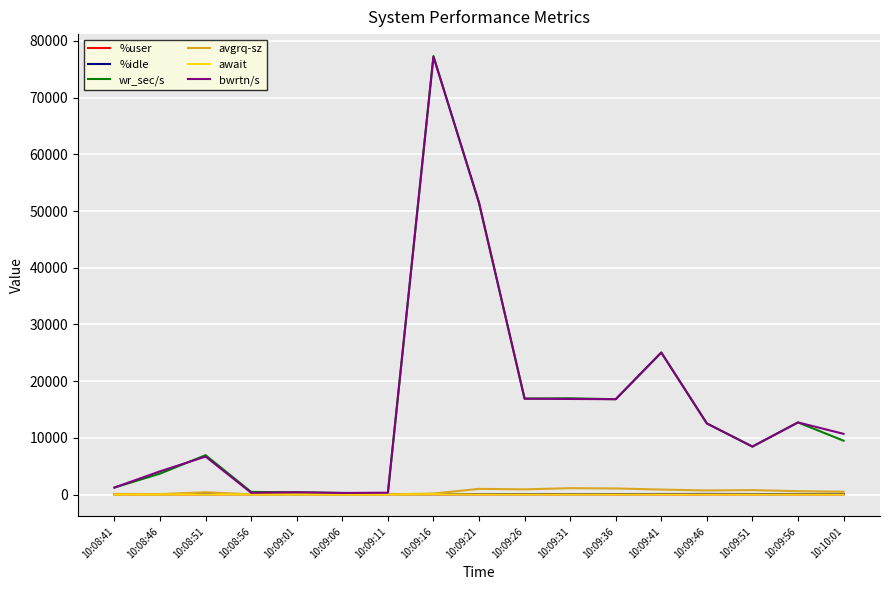

Between 10:09:11 and 10:09:36, which series saw the biggest shift?

wr_sec/s